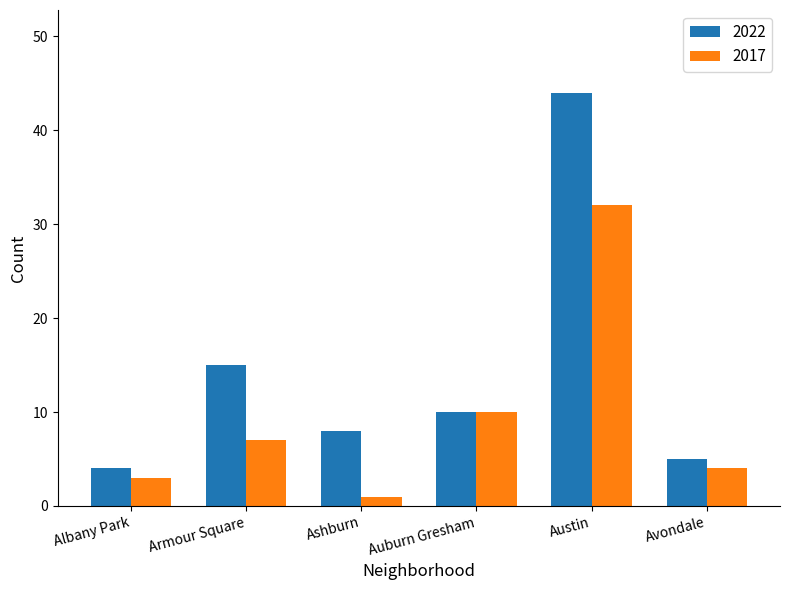

Reading right to left, what are all the values shown in this chart?

2022: Avondale=5	Austin=44	Auburn Gresham=10	Ashburn=8	Armour Square=15	Albany Park=4
2017: Avondale=4	Austin=32	Auburn Gresham=10	Ashburn=1	Armour Square=7	Albany Park=3